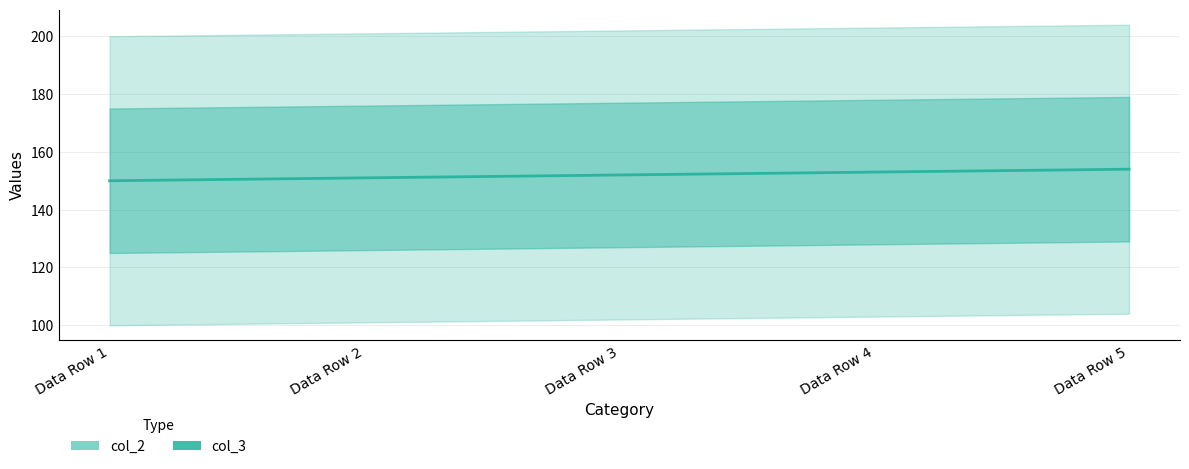

What is the sum of the values at Data Row 3 and Data Row 5?

306